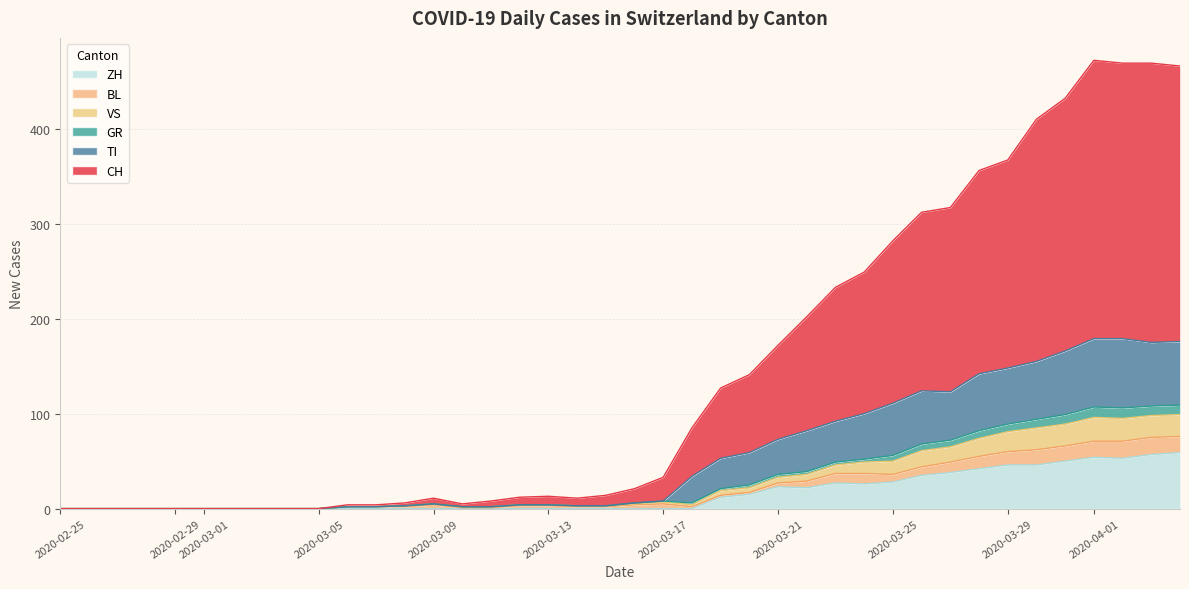

The value of ZH at 2020-03-13 is 0. True or false?

True